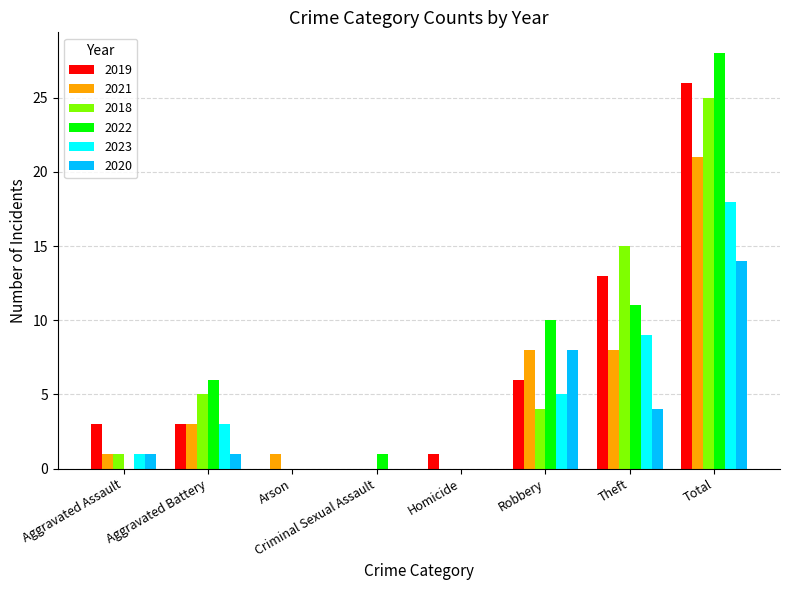

Which series has the largest total across all categories?

2022